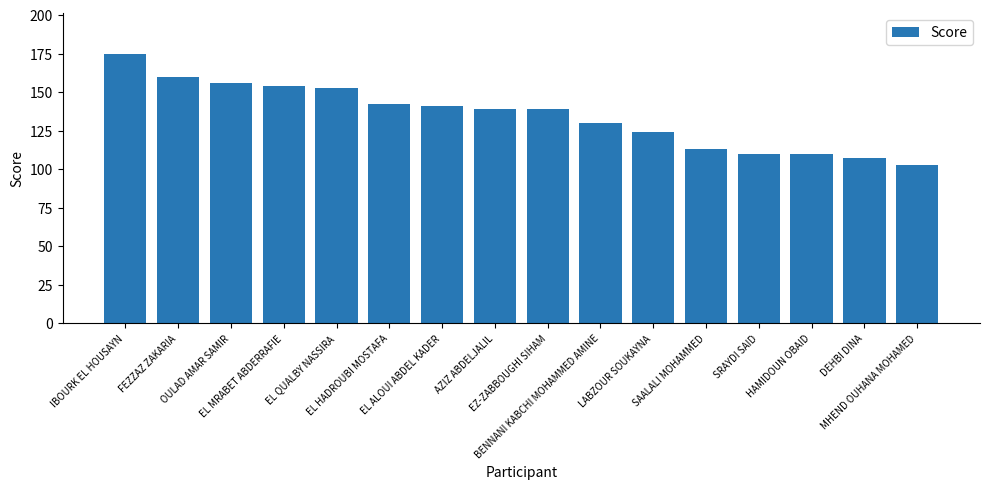

What is the label of the 11th bar from the right?

EL HADROUBI MOSTAFA